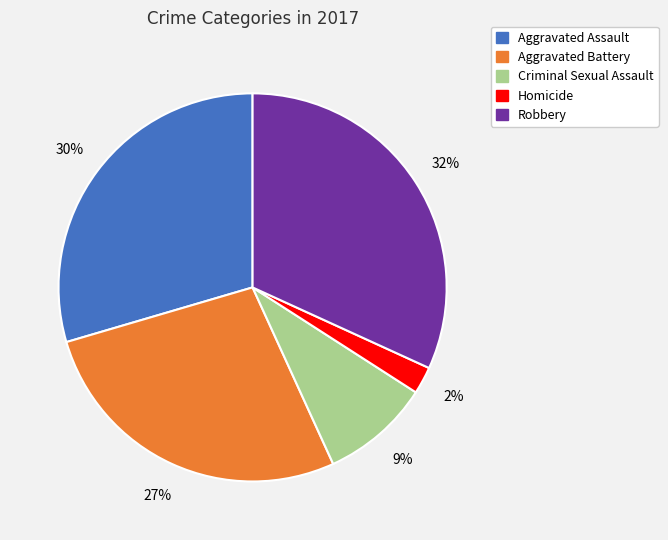

What is the largest slice in the pie chart?

Robbery